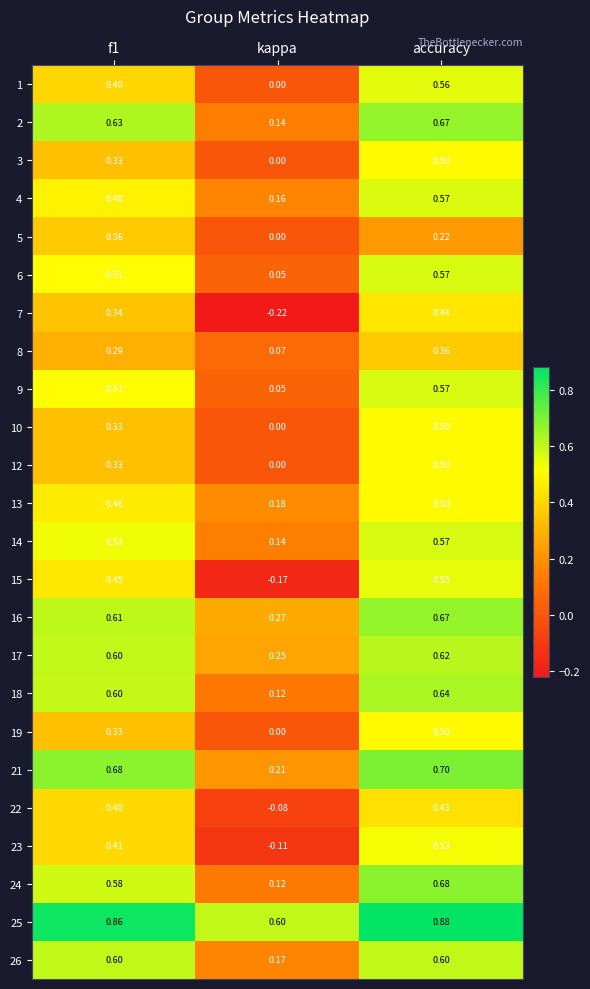

Which series has the largest range (max minus min)?

15